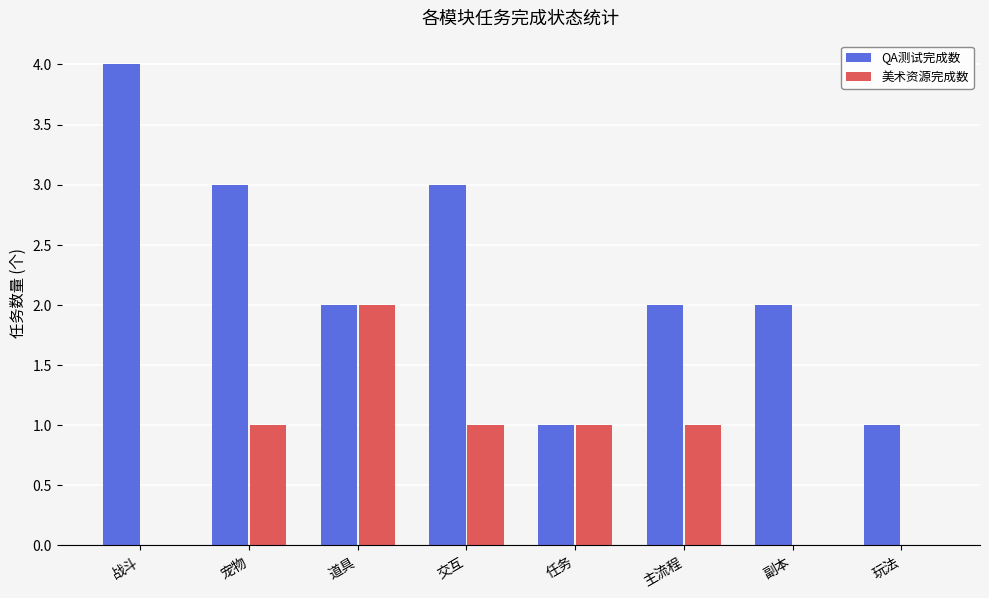

Is it true that 美术资源完成数 equals 1 at 玩法?

False